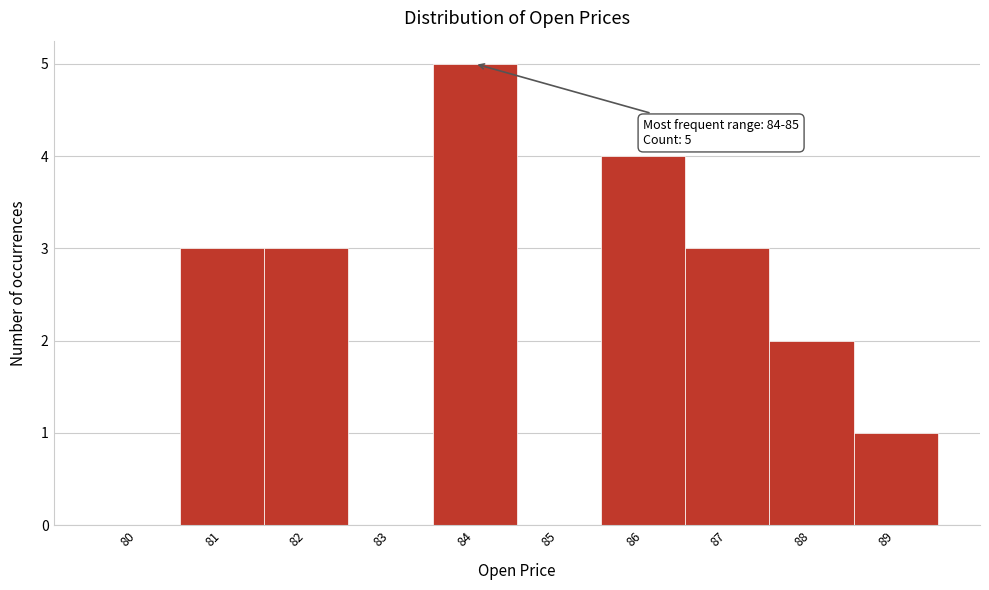

Reading left to right, what are all the values shown in this chart?

80=0	81=3	82=3	83=0	84=5	85=0	86=4	87=3	88=2	89=1